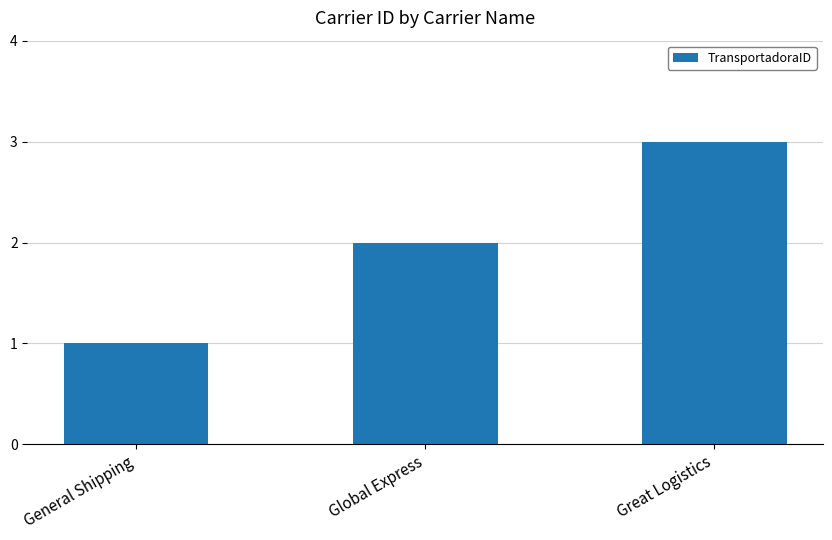

List the labels in order of value, smallest first.

General Shipping, Global Express, Great Logistics